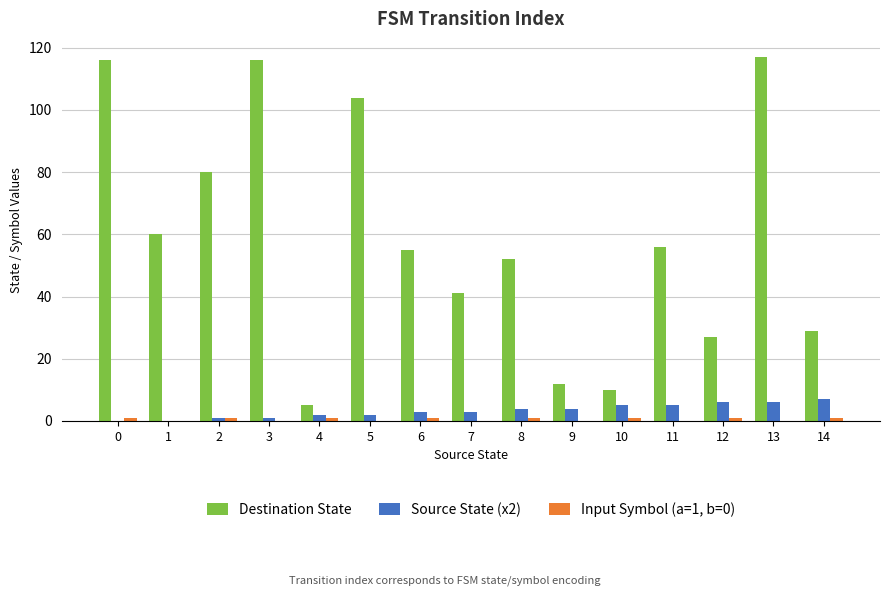

How many series are shown in this chart?

3